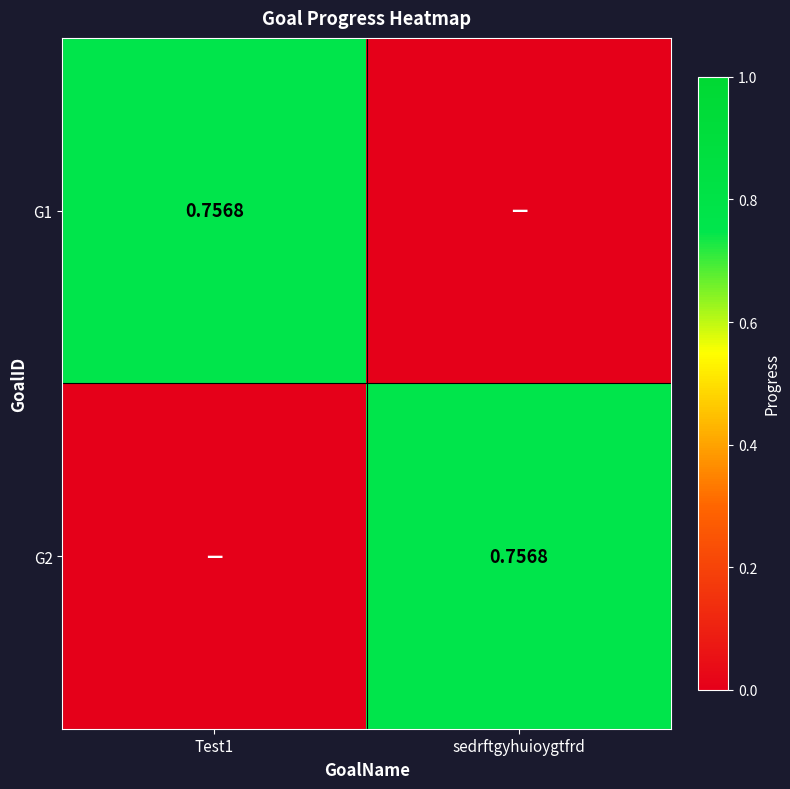

List the labels in order of G2 value, largest first.

sedrftgyhuioygtfrd, Test1